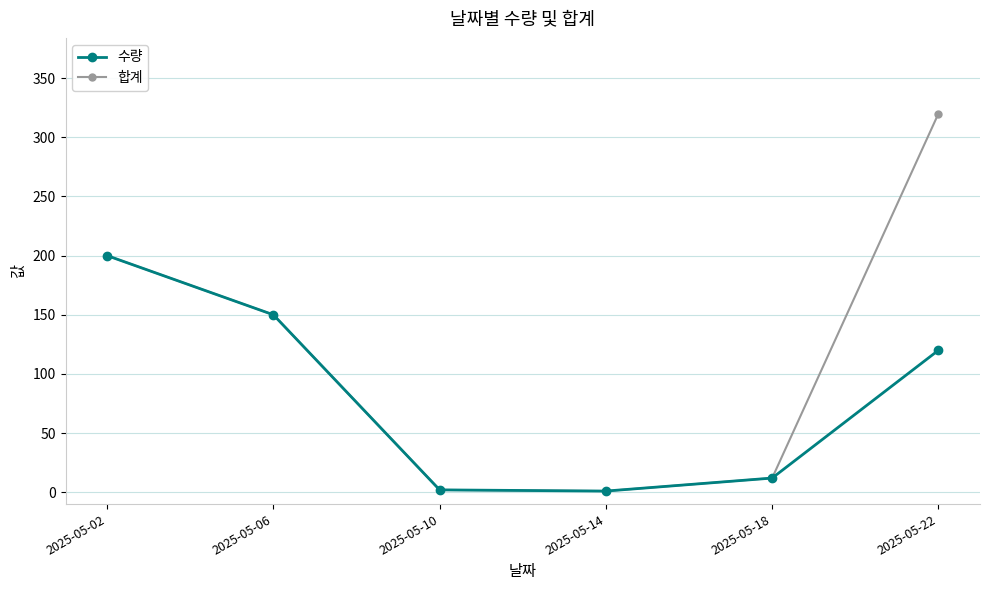

What is the maximum value for 합계?

320